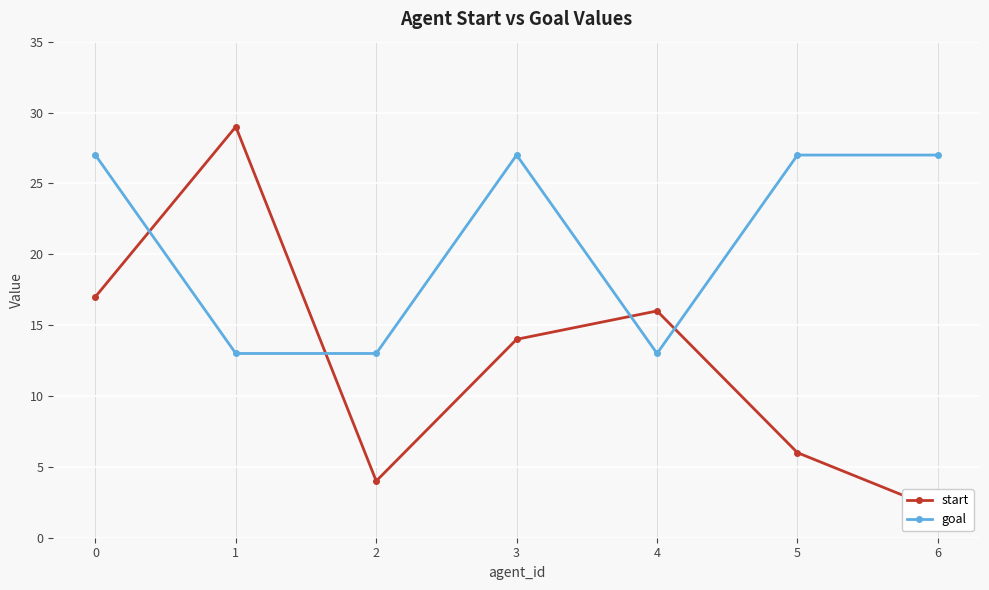

True or false: goal and start intersect in this chart.

True